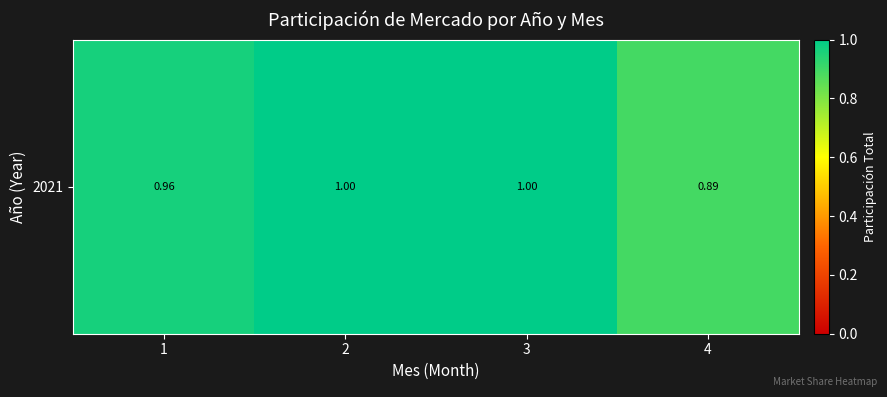

Is it true that the value at 1 is 1.0?

True